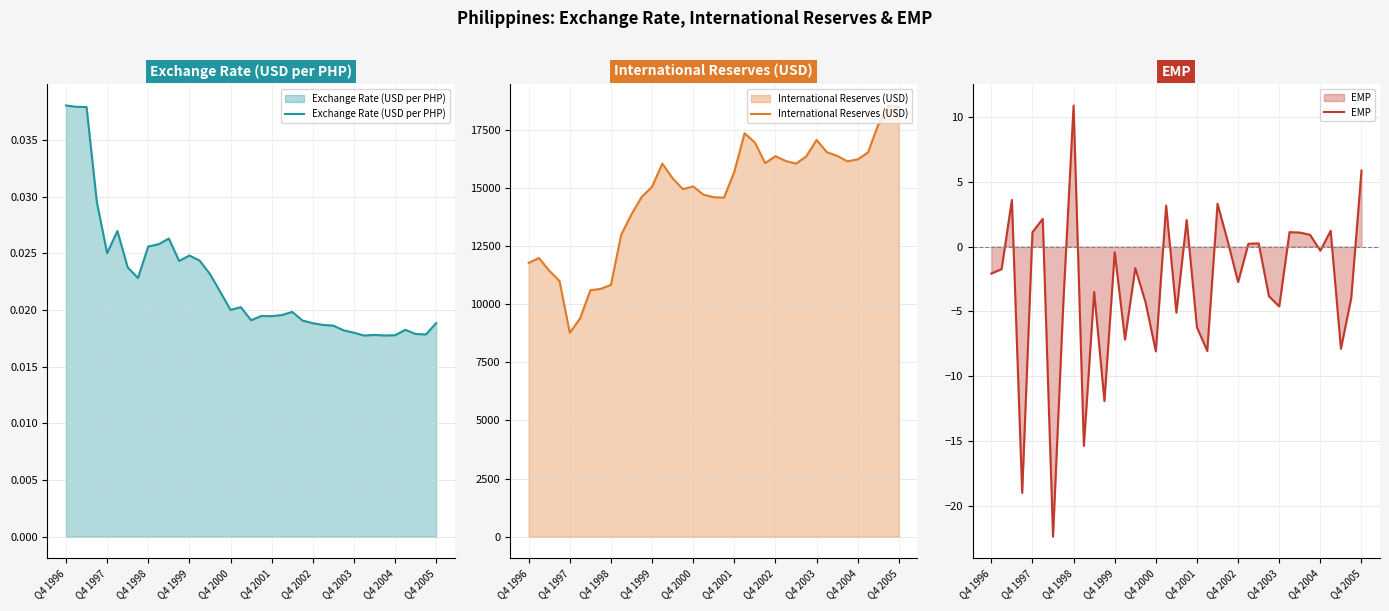

Count the Exchange Rate (USD per PHP) values in the range 0 to 1.

37